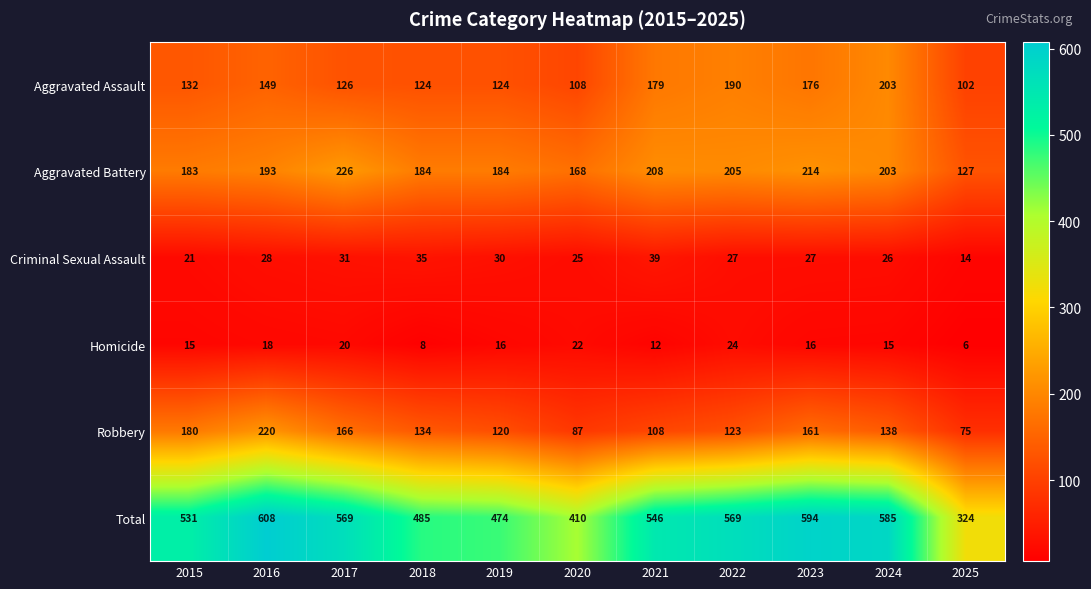

Where is Total nearest to the value 466?

2019